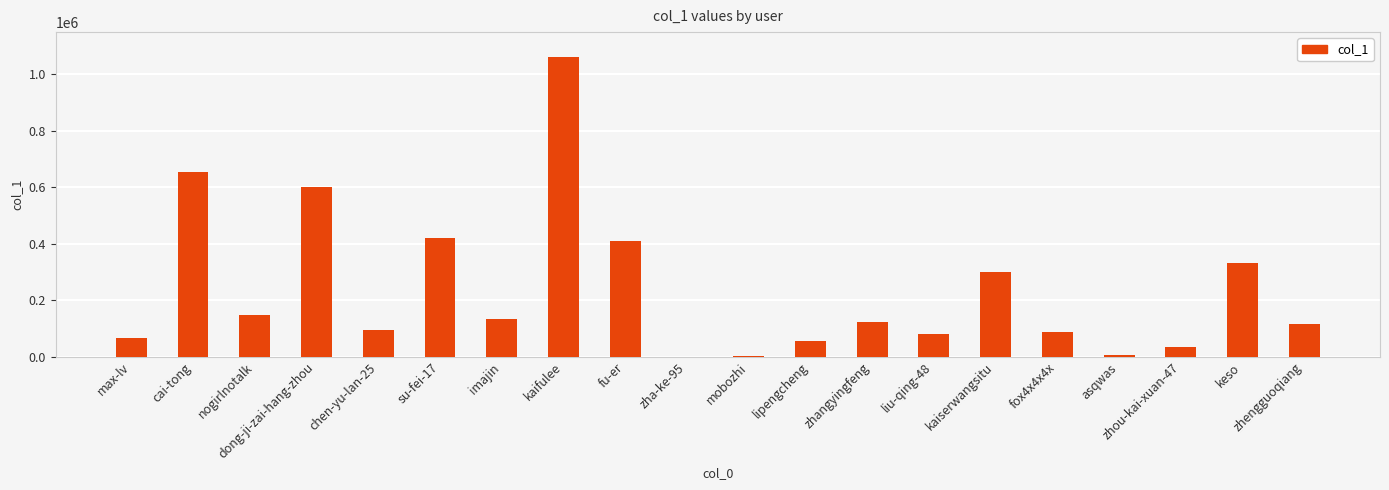

Are the bars grouped side by side (vs. stacked)?

No